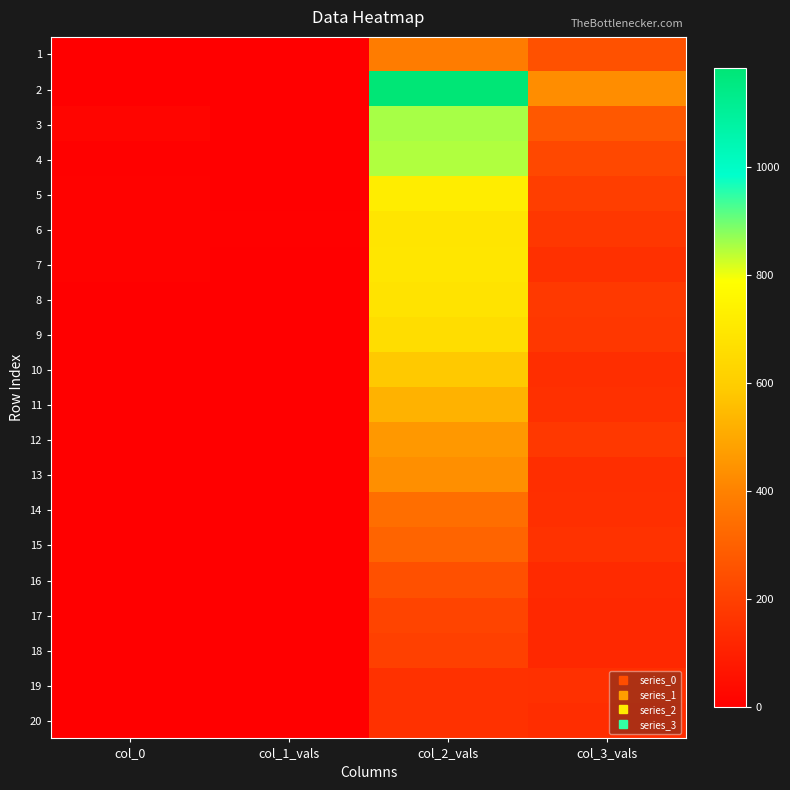

Between col_1_vals and col_0, which is larger?

col_0